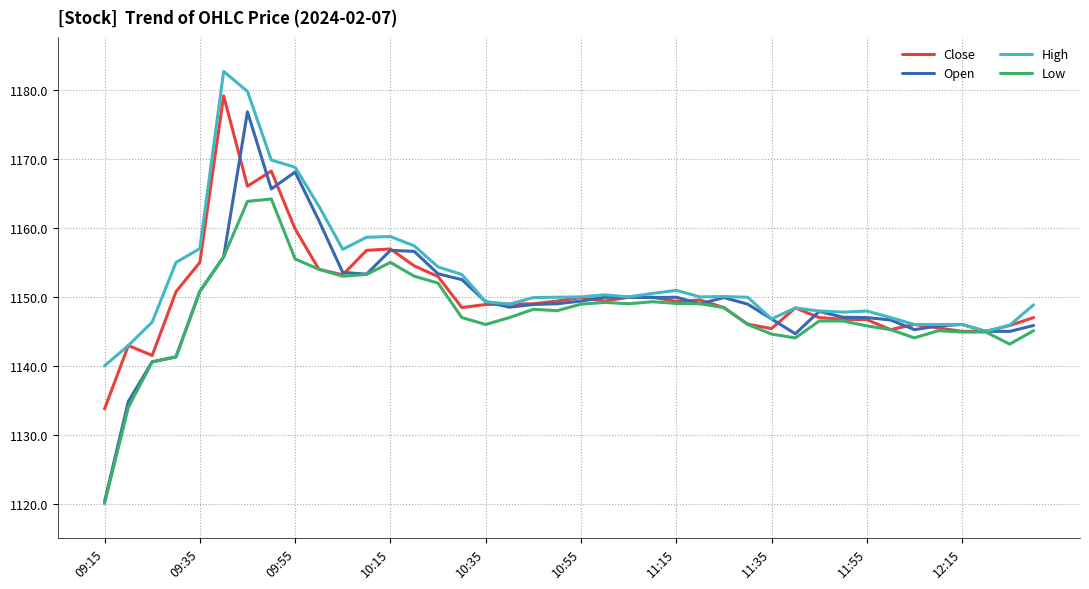

What is the minimum value shown in the chart?

1120.0